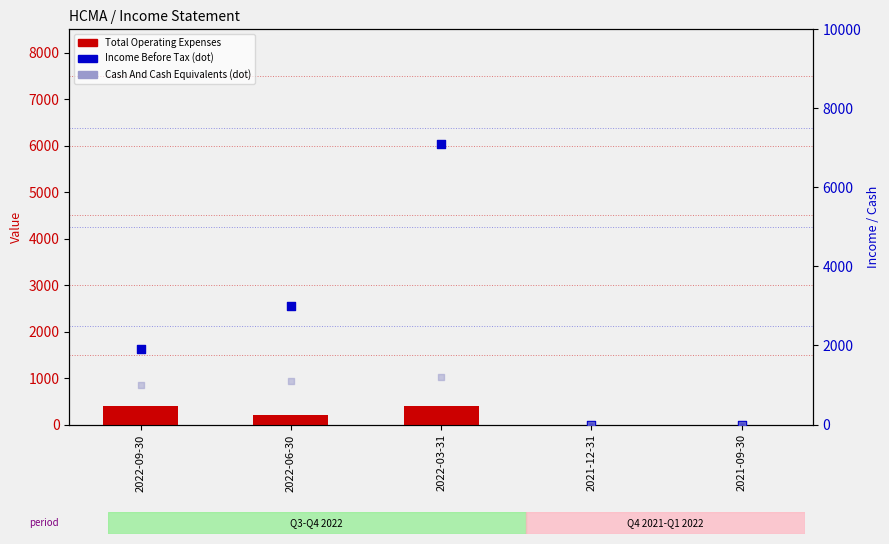

Which series contains the highest Y value?

Income Before Tax